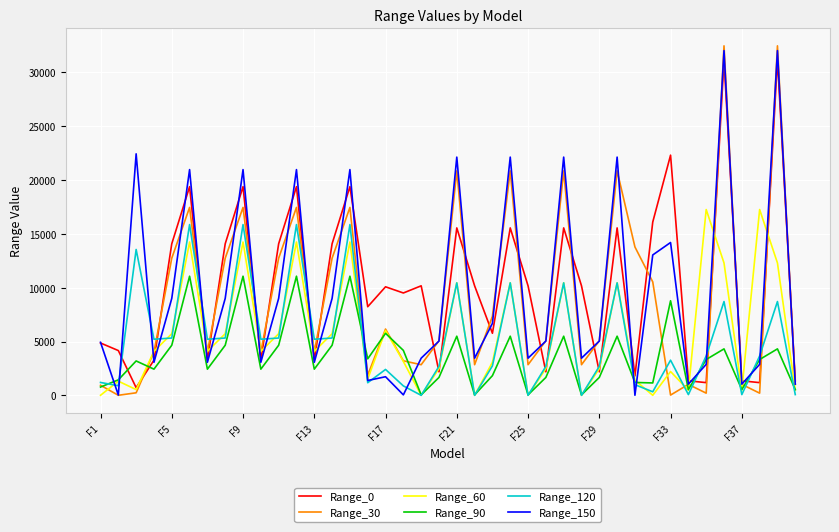

What is the lowest value of the Range_0 series?

712.2